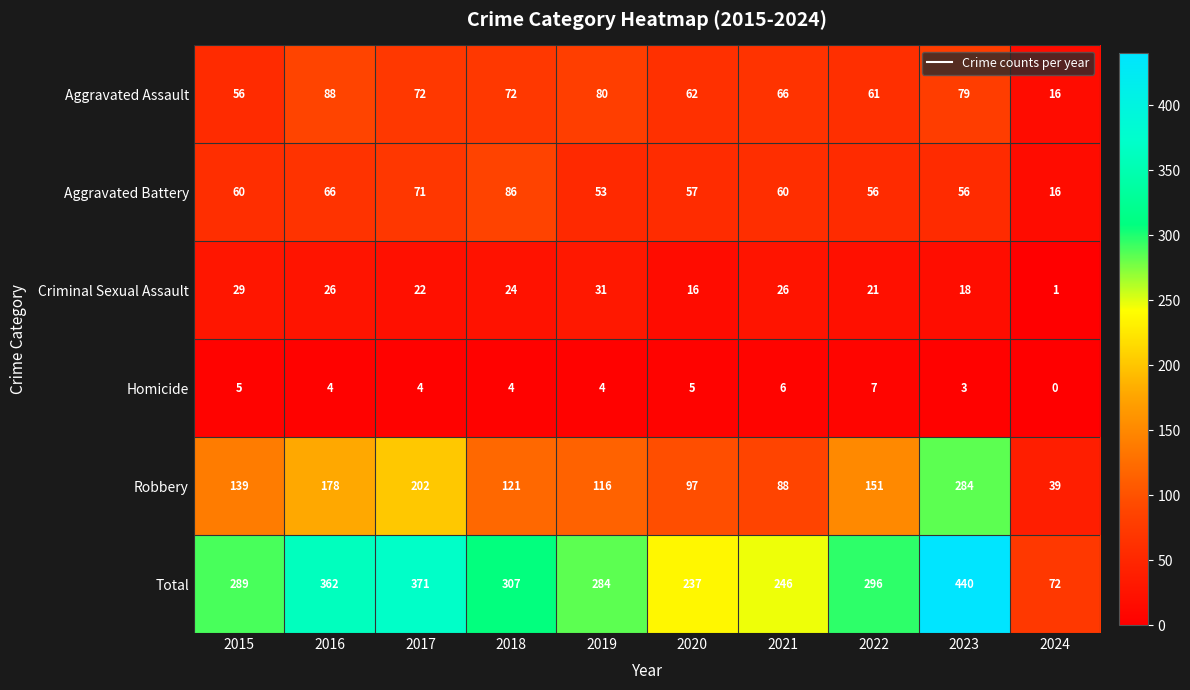

The Robbery series shows 202 at 2017. True or false?

True